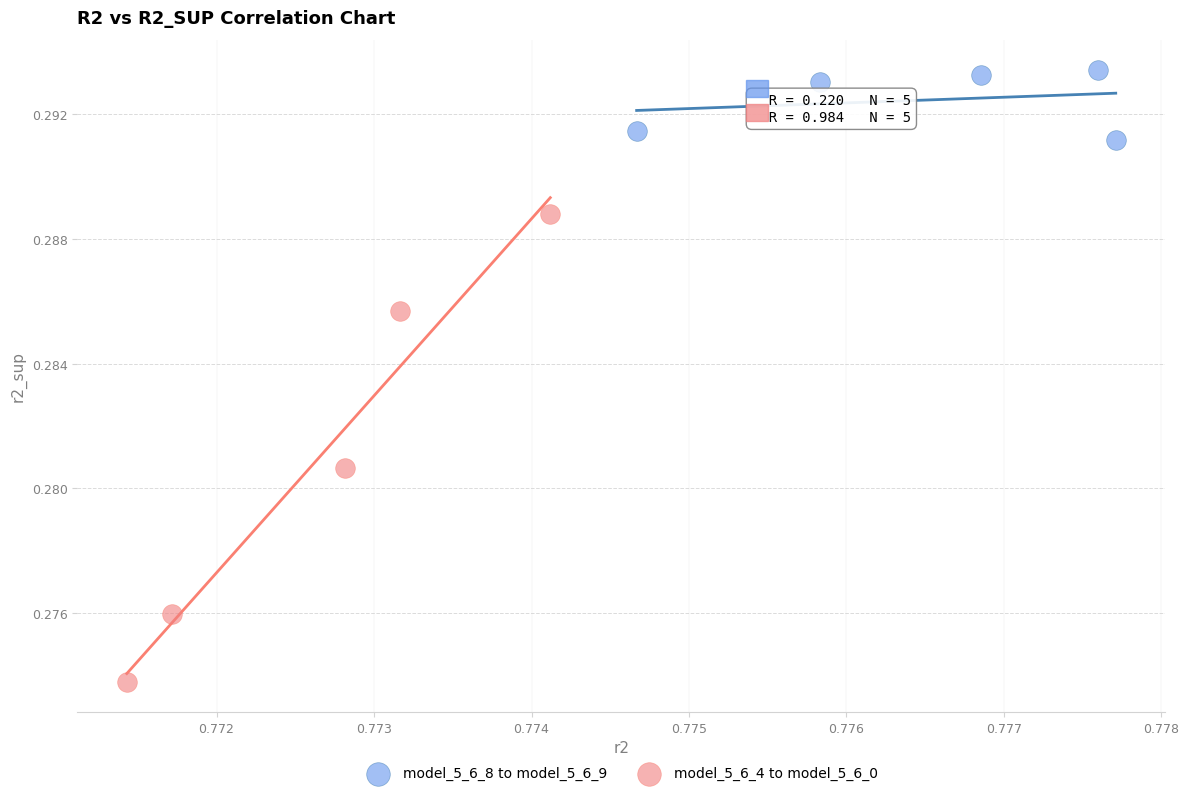

Which series reaches the minimum Y coordinate?

model_5_6_4 to model_5_6_0